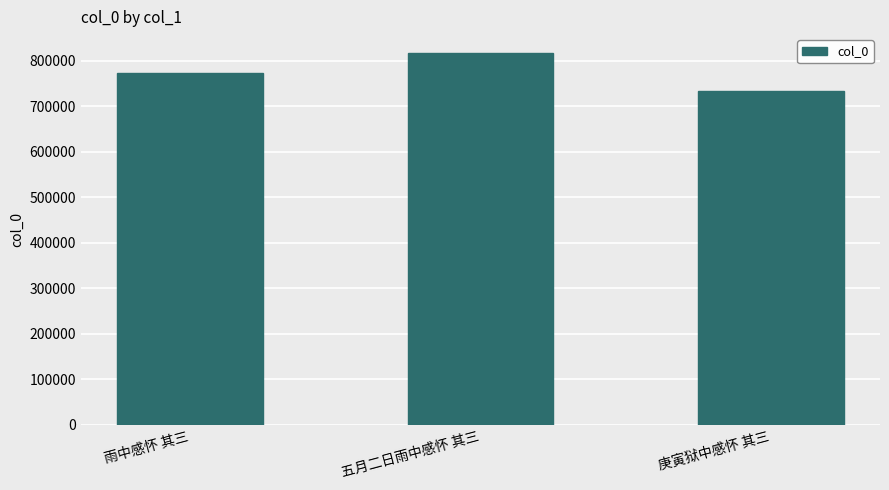

What is the label of the 2nd bar from the left?

五月二日雨中感怀 其三